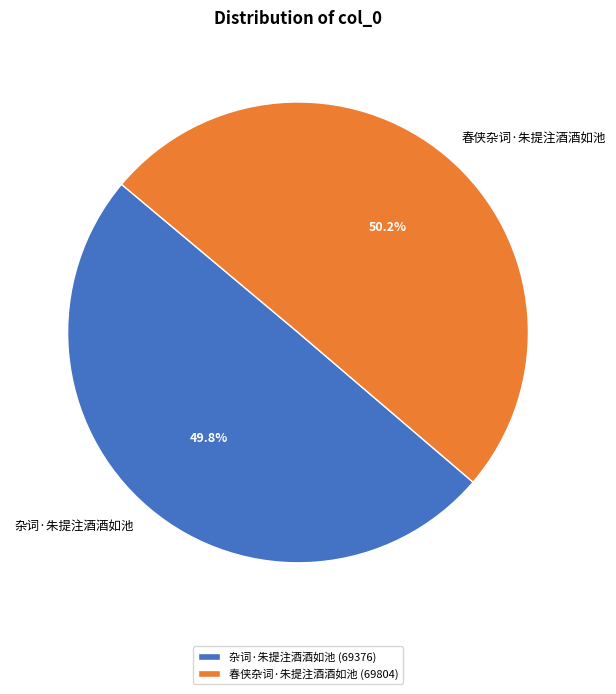

What is the ratio of the value at 杂词·朱提注酒酒如池 to the value at 春侠杂词·朱提注酒酒如池?

1.0